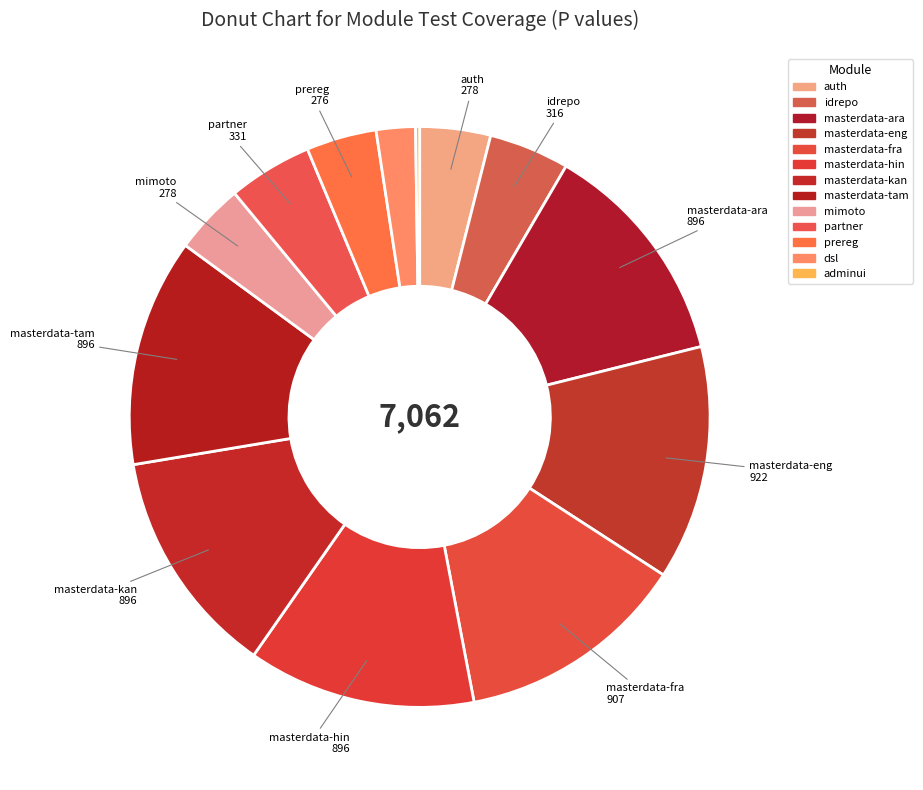

What is the change in value from idrepo to masterdata-kan?

+580